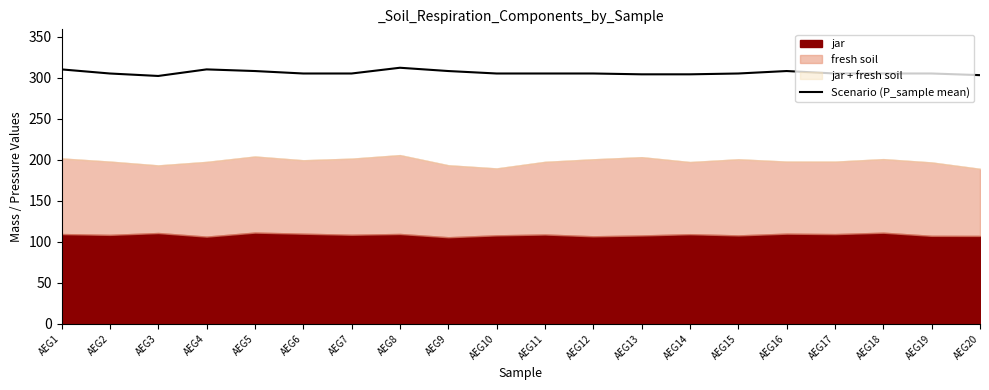

Where does the data first go above 305?

AEG1